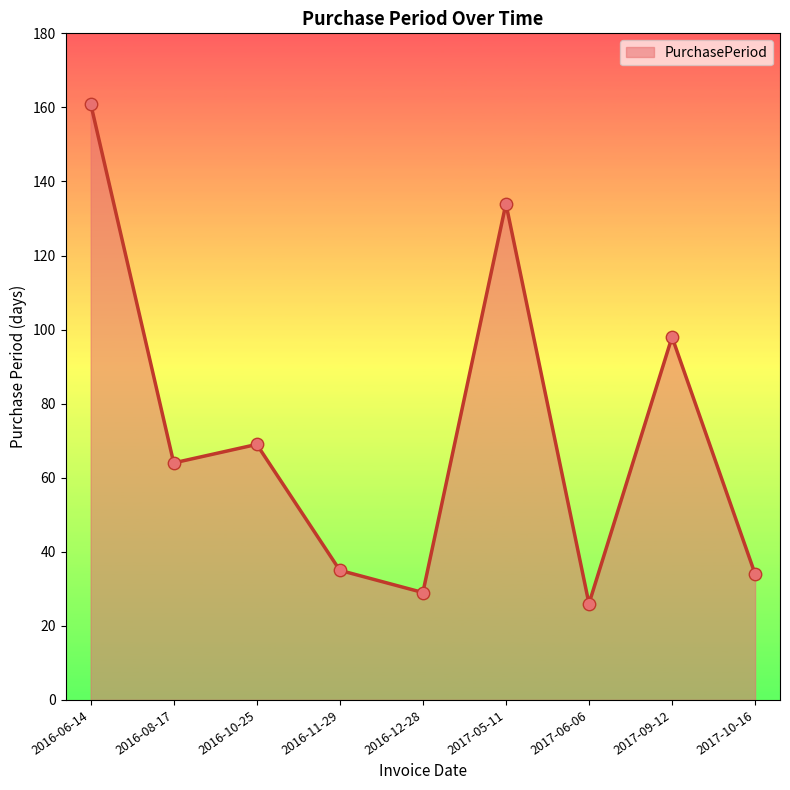

What is the change in value from 2016-06-14 to 2017-05-11?

-27